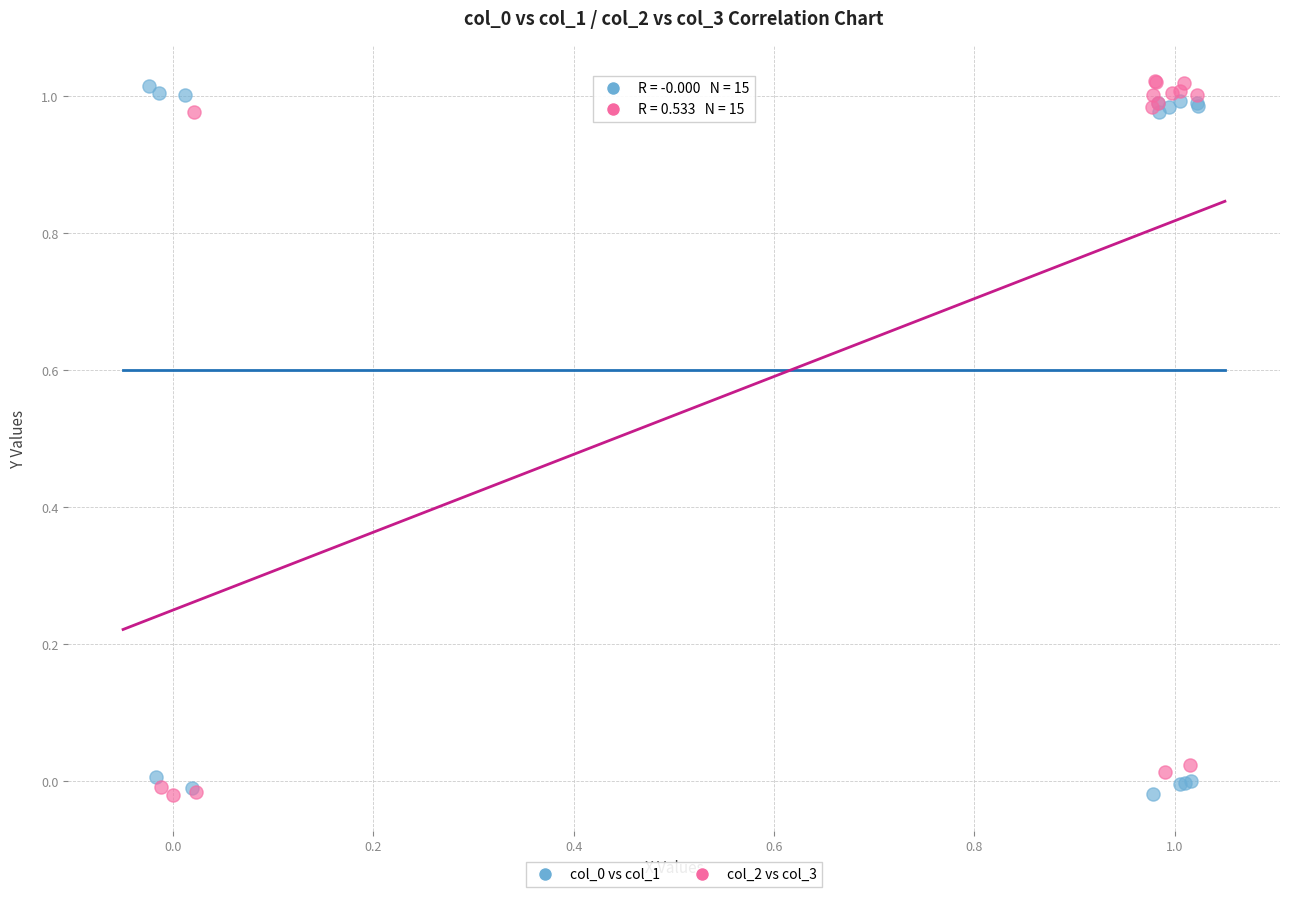

Which series has the widest spread of Y values?

col_2 vs col_3